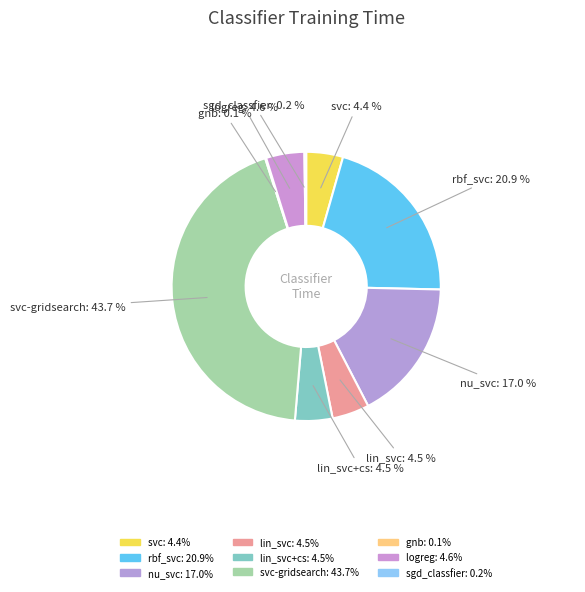

Rank the categories by value from lowest to highest.

gnb, sgd_classfier, svc, lin_svc, lin_svc+cs, logreg, nu_svc, rbf_svc, svc-gridsearch